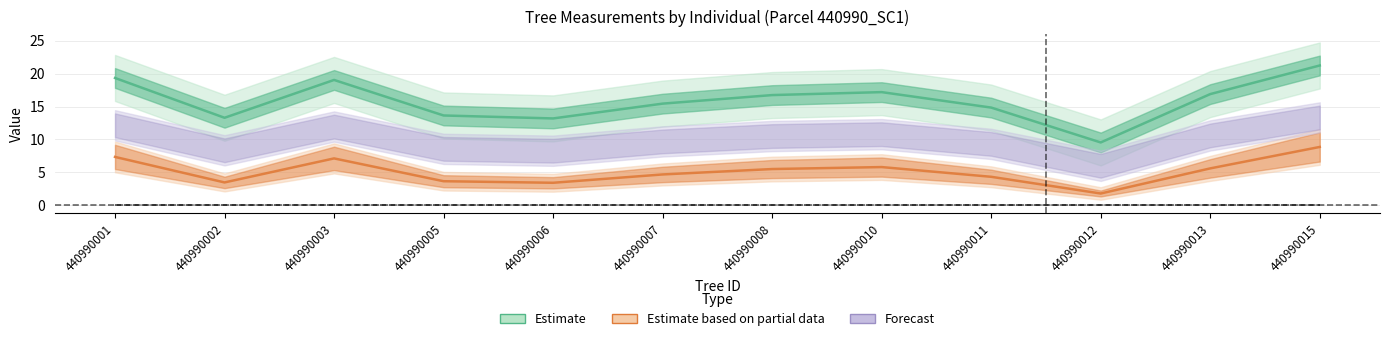

Is it true that dbh equals 27.2 at 440990010?

False